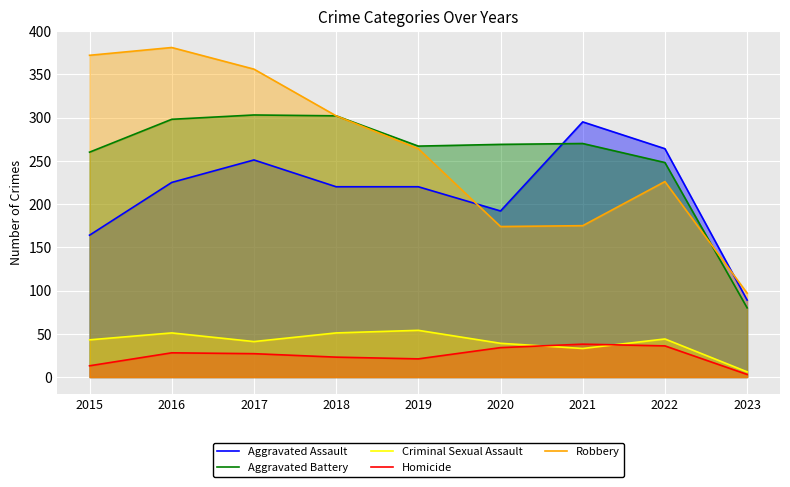

Rank the categories by Aggravated Assault value from highest to lowest.

2021, 2022, 2017, 2016, 2018, 2019, 2020, 2015, 2023